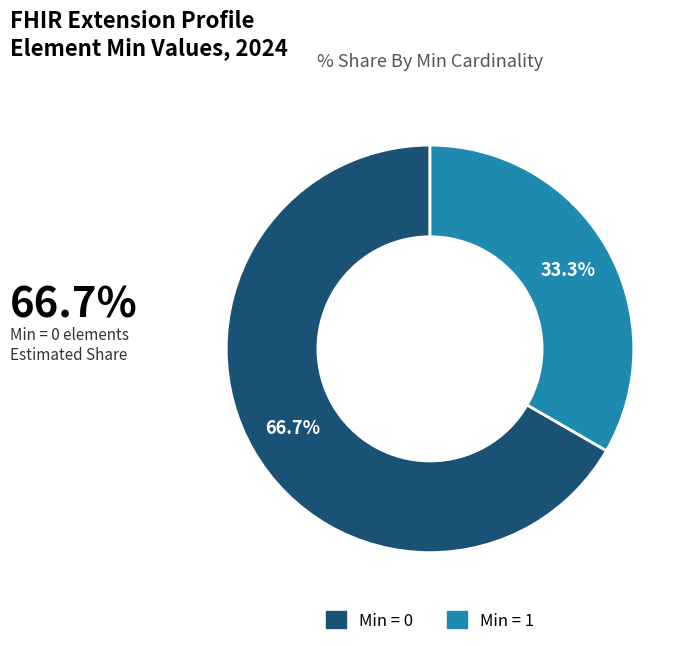

To the nearest percent, what is the average slice percentage?

50%